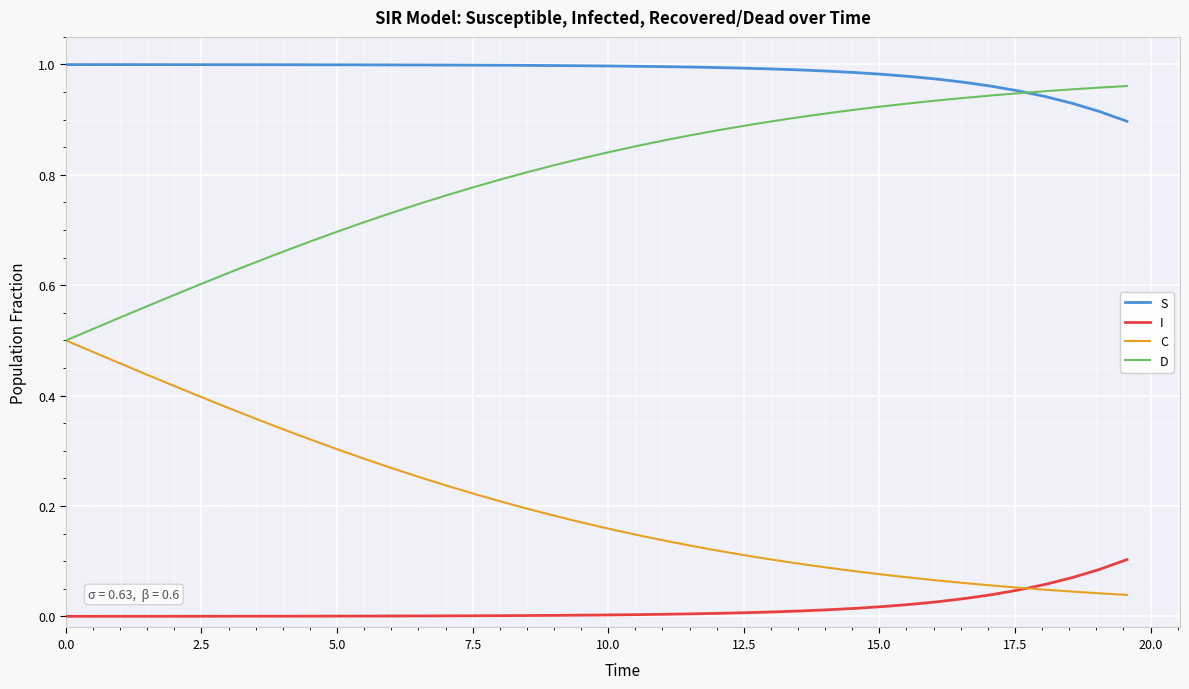

Which series has the largest total across all categories?

S